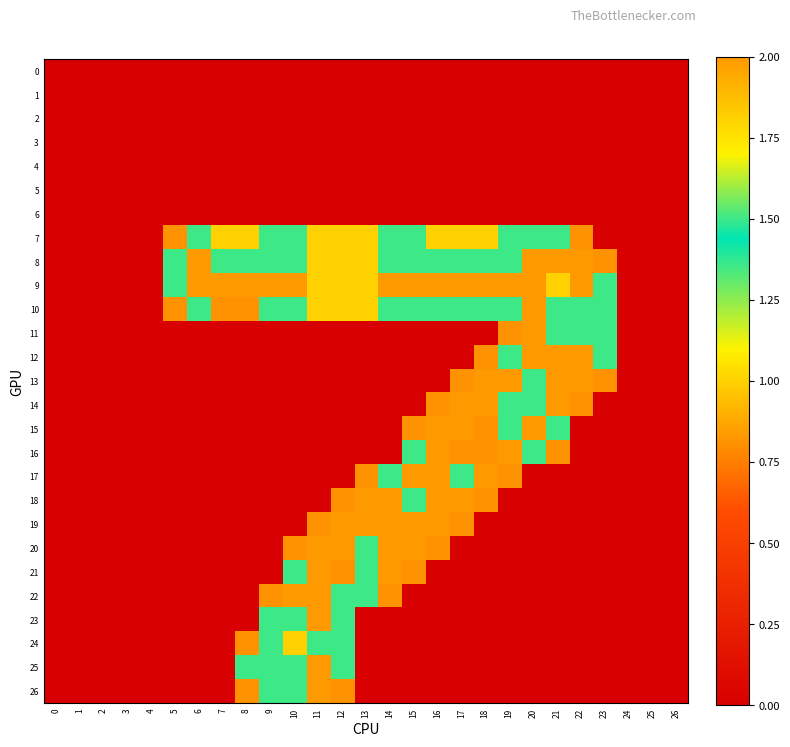

Rank the series by their maximum value, from lowest to highest.

0, 1, 2, 3, 4, 5, 6, 7, 24, 8, 9, 10, 11, 12, 13, 14, 15, 16, 17, 18, 19, 20, 21, 22, 23, 25, 26